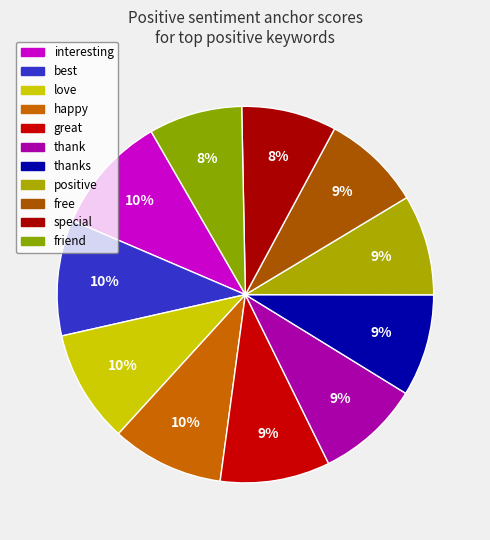

Rank the categories by value from lowest to highest.

friend, special, free, positive, thanks, thank, great, happy, love, best, interesting